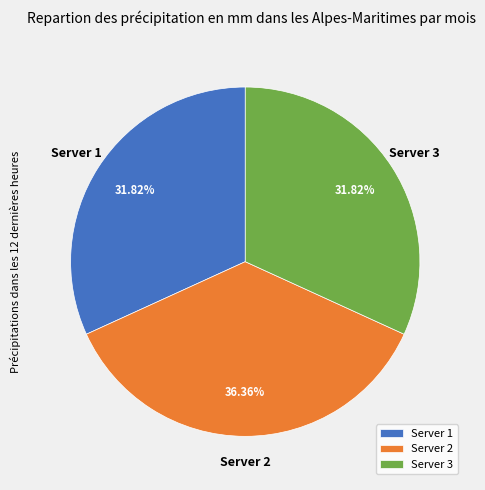

What is the total percentage of Server 3 and Server 1?

63.6%